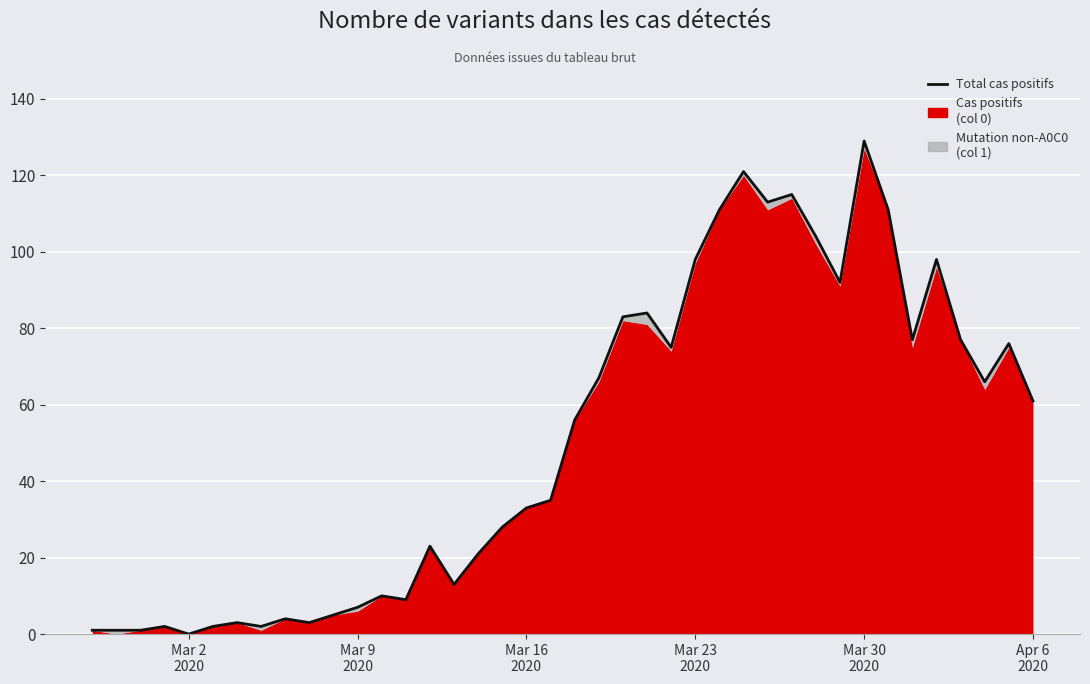

How many positive values are there?

39